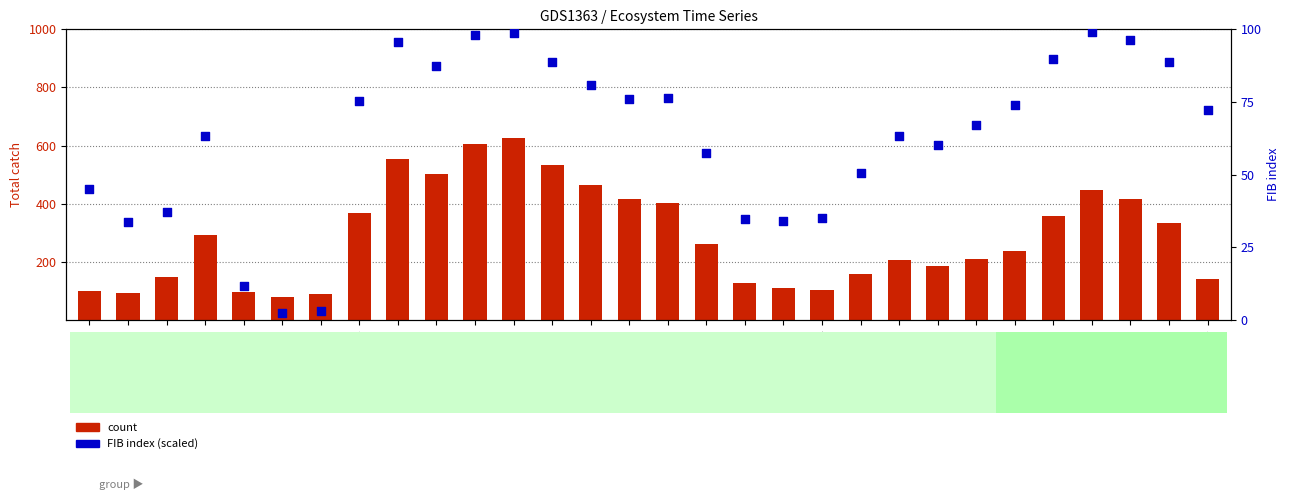

Which series has the largest Y range (max minus min)?

Total catch